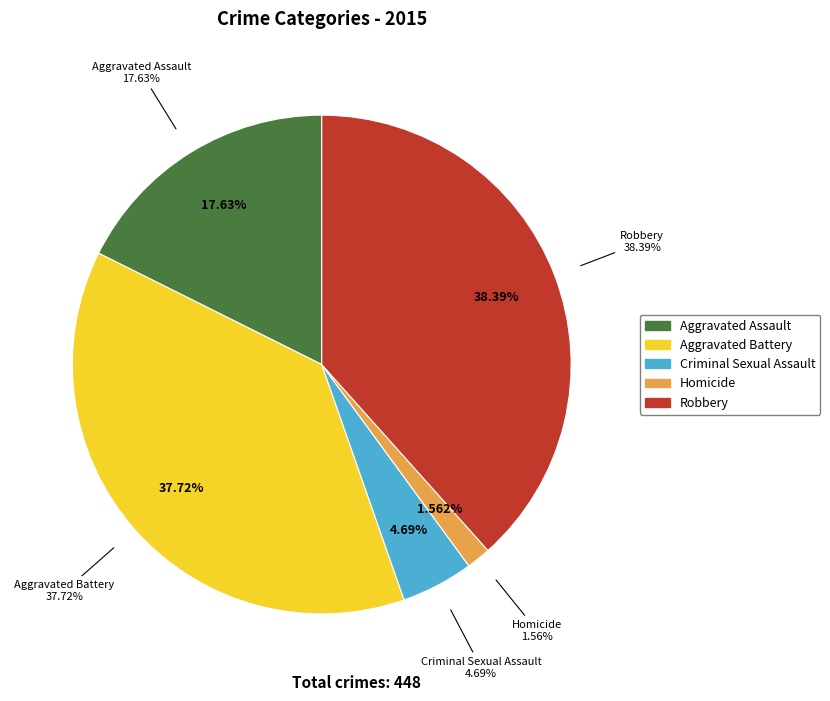

What percentage is NOT represented by Robbery?

61.6%